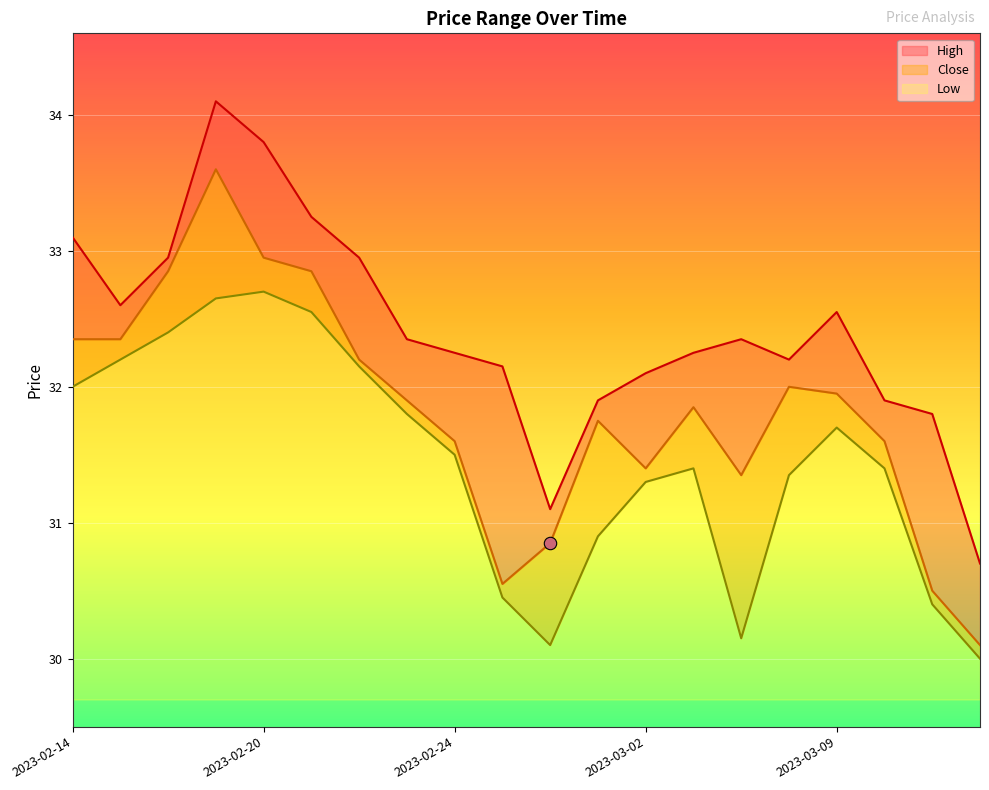

Which series contains the highest Y value?

High